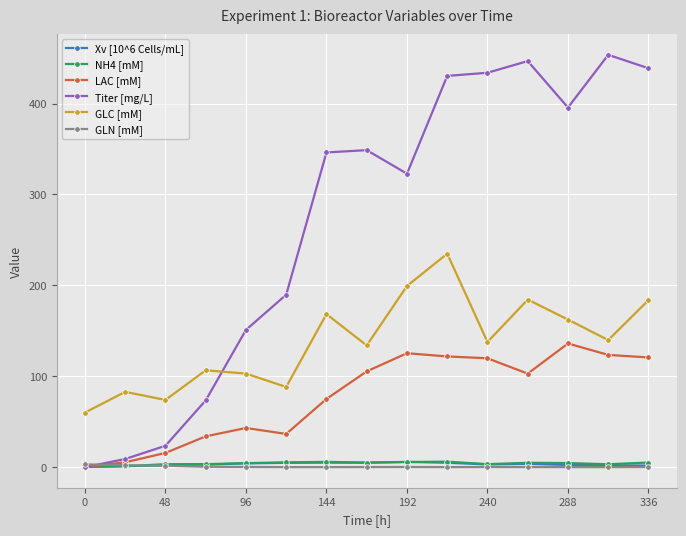

What is the highest value of the GLN [mM] series?

3.0